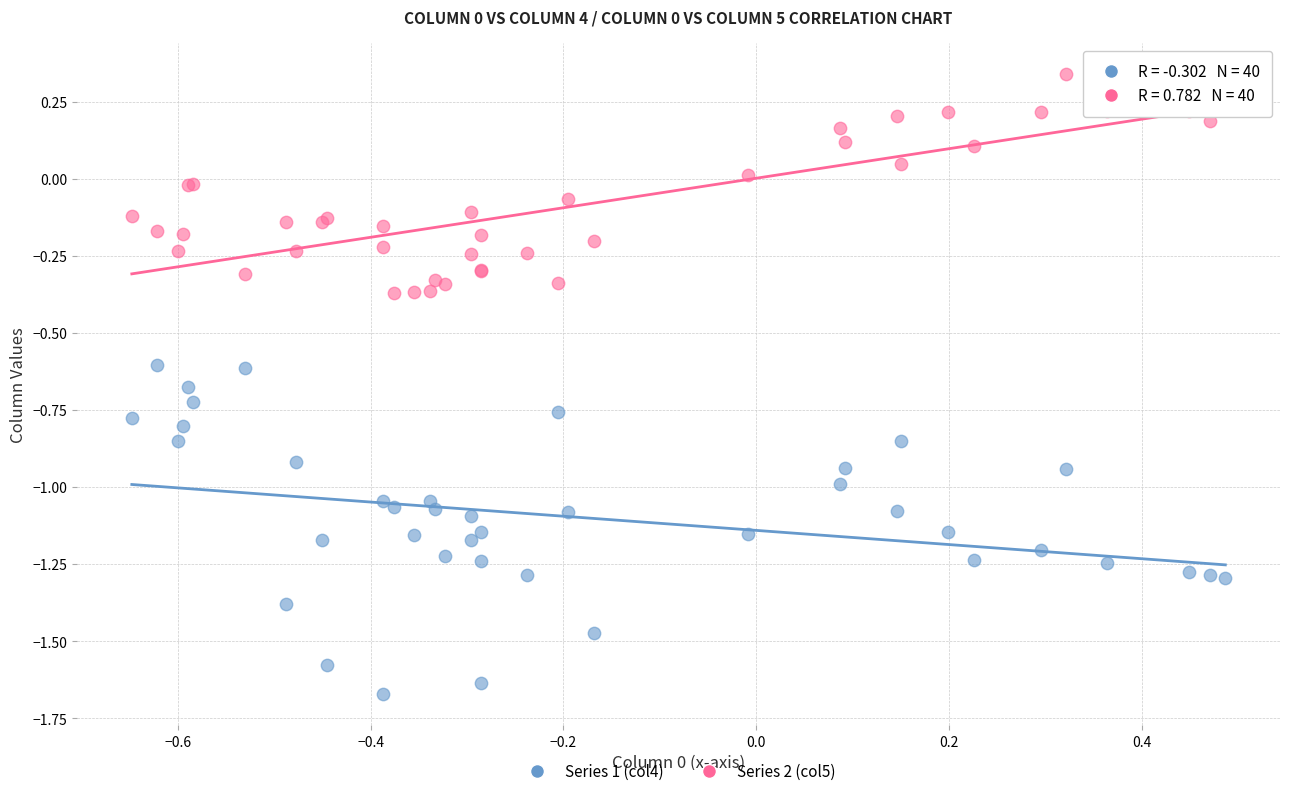

Which series has the widest spread of Y values?

Series 1 (col4)